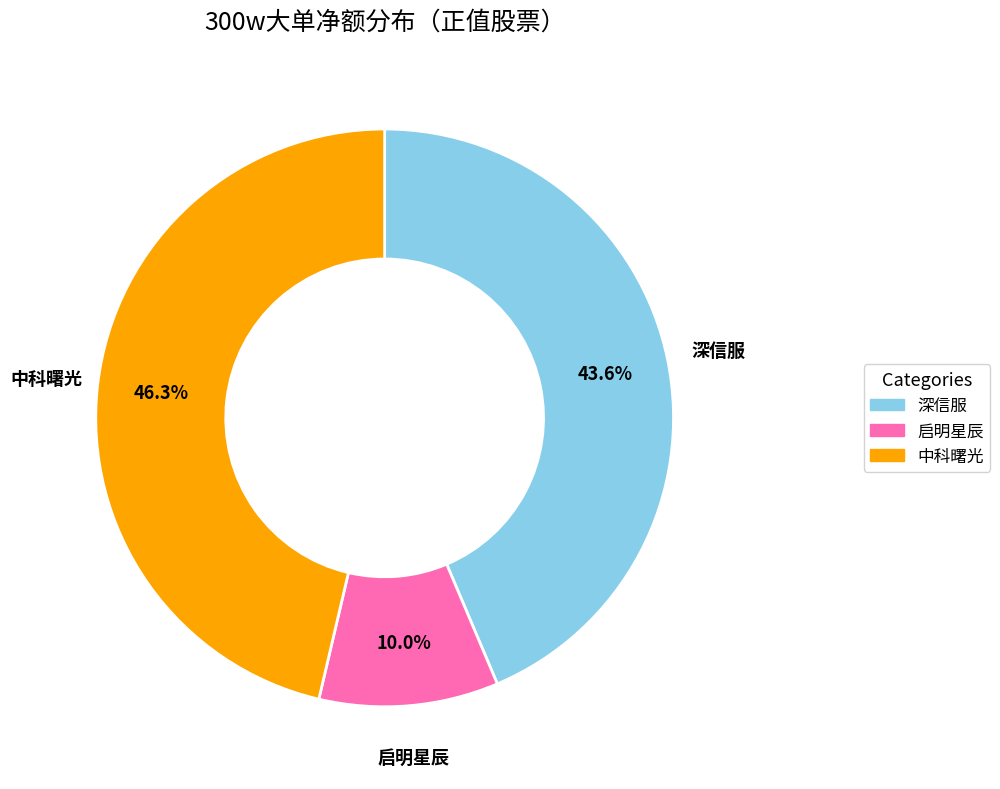

Is there any slice that represents more than half of the pie?

No